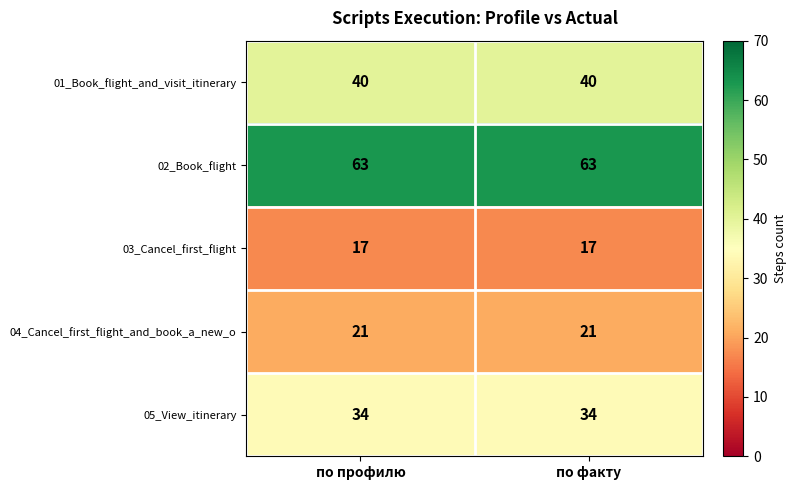

What is the spread (max minus min) of values at по профилю?

46